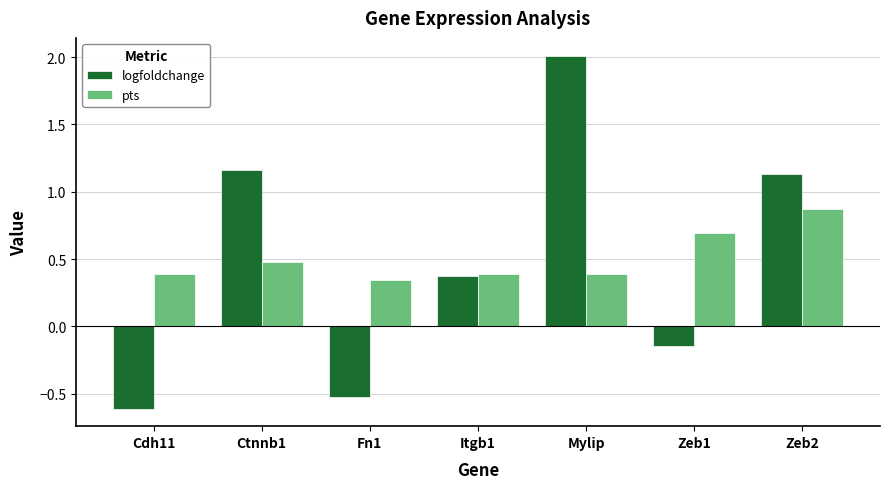

At how many categories does at least one series exceed 1?

3